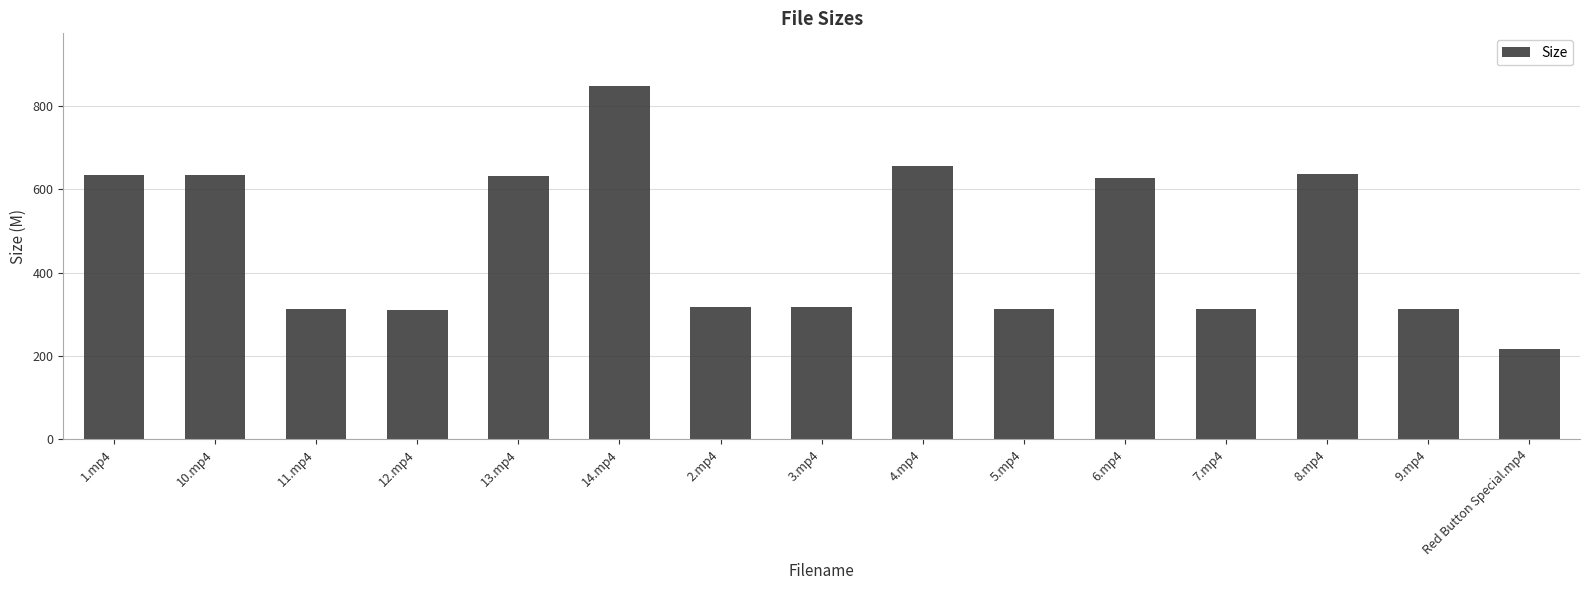

How many categories are shown in the chart?

15